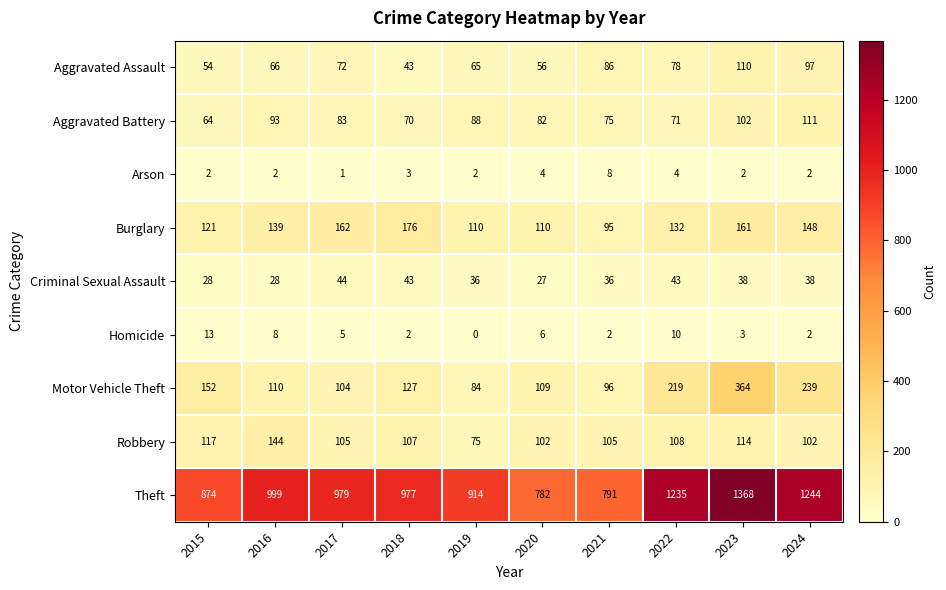

Which label corresponds to the smallest value in the chart?

2019